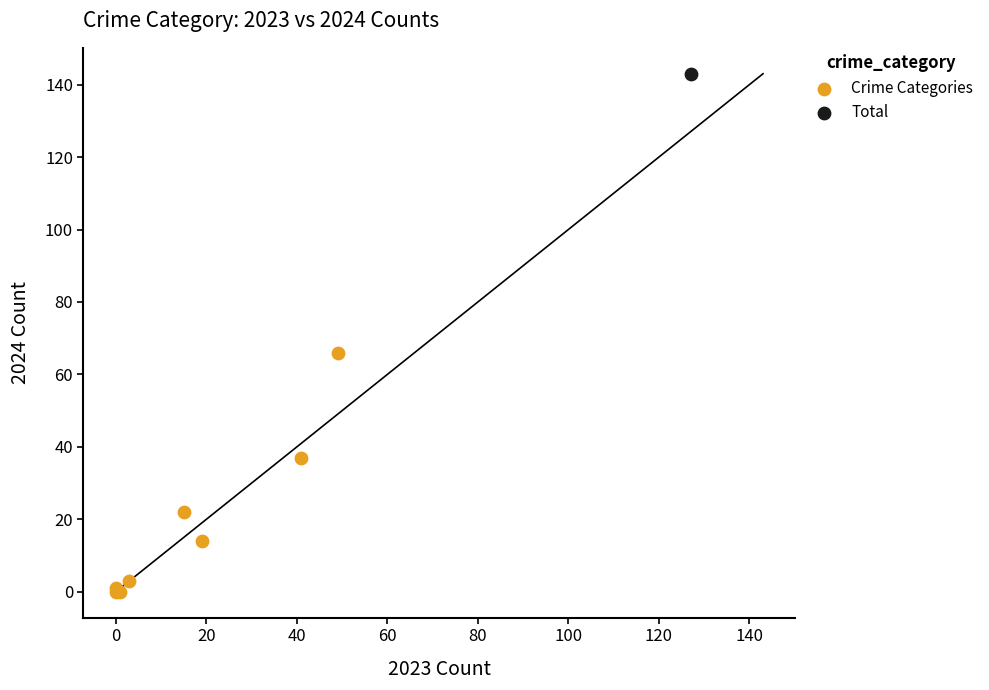

What are all the series names shown in the legend?

Crime Categories, Total